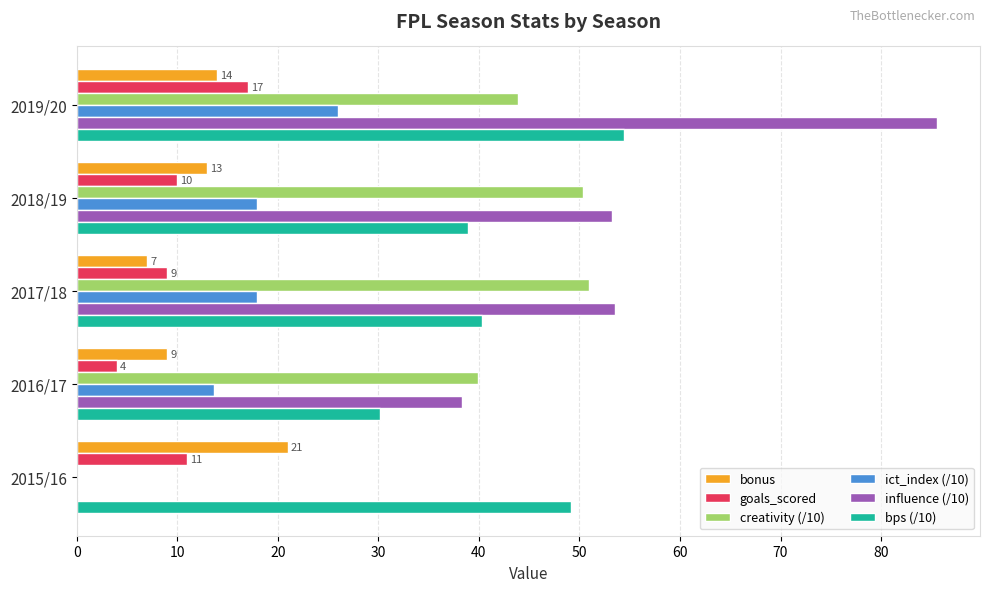

Count the number of categories in the chart.

5